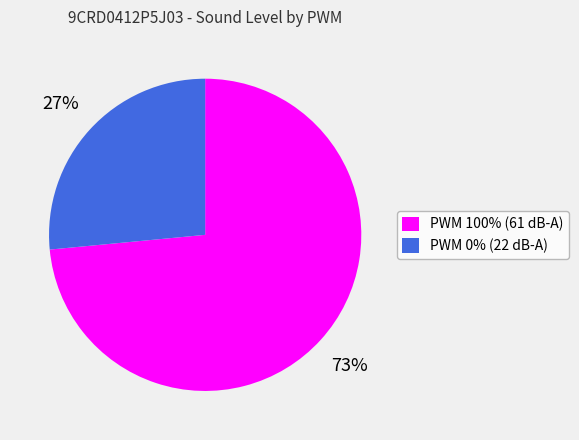

How many slices are in this pie chart?

2